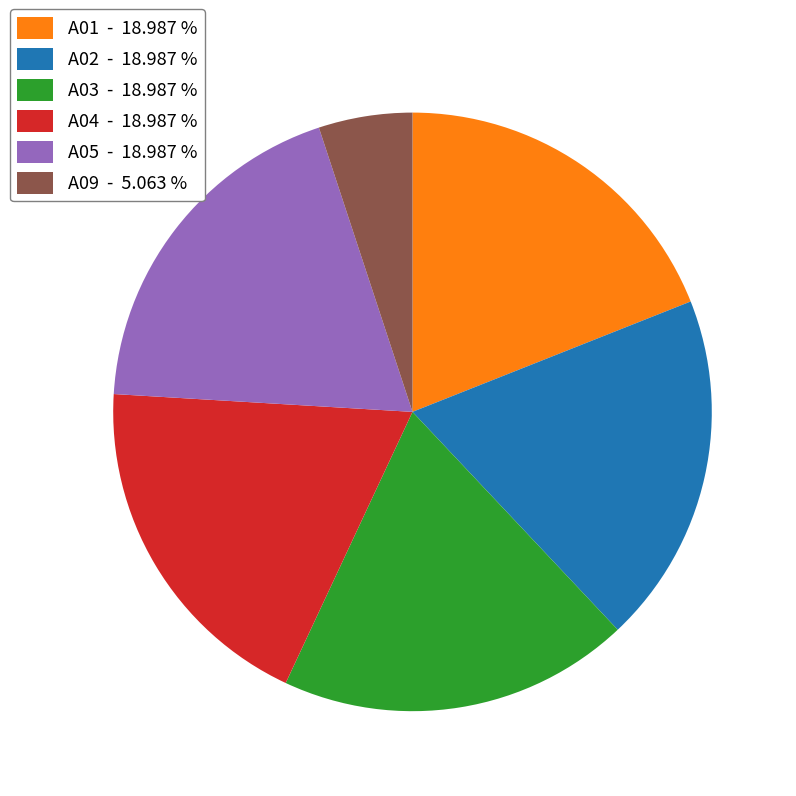

Is A03 the majority of the pie?

No